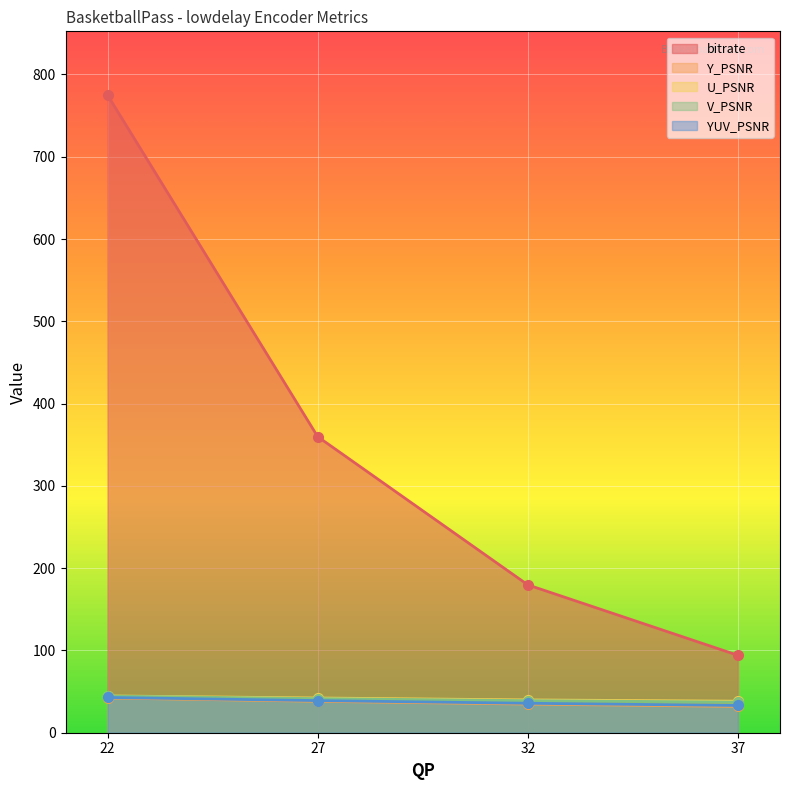

Rank the series by their maximum value, from highest to lowest.

bitrate, U_PSNR, V_PSNR, YUV_PSNR, Y_PSNR